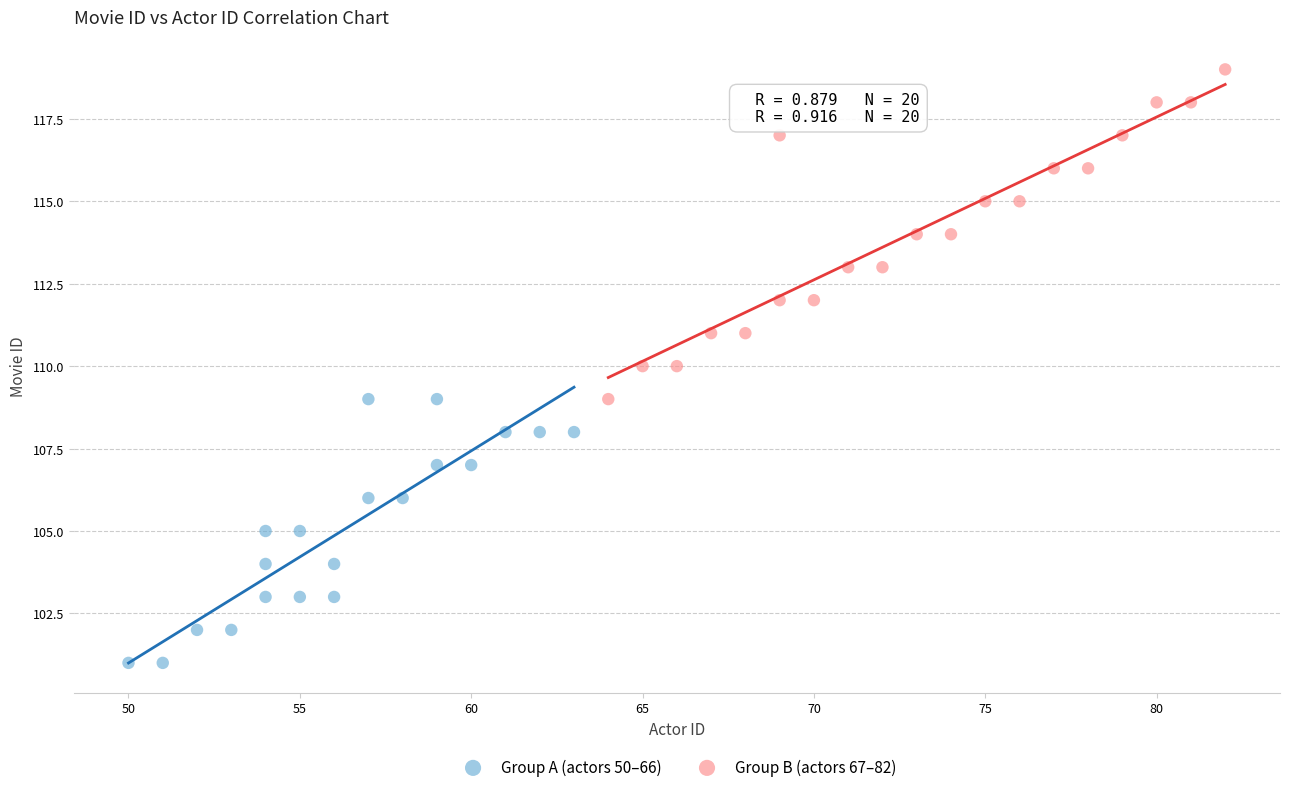

Which series contains the lowest Y value?

Group A (actors 50–66)